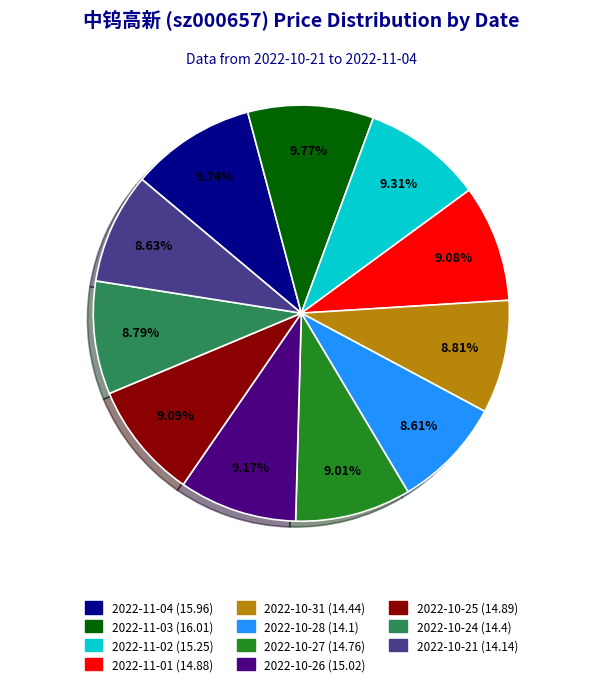

Approximately how many times larger is the value at 2022-11-04 compared to 2022-10-24?

1.1